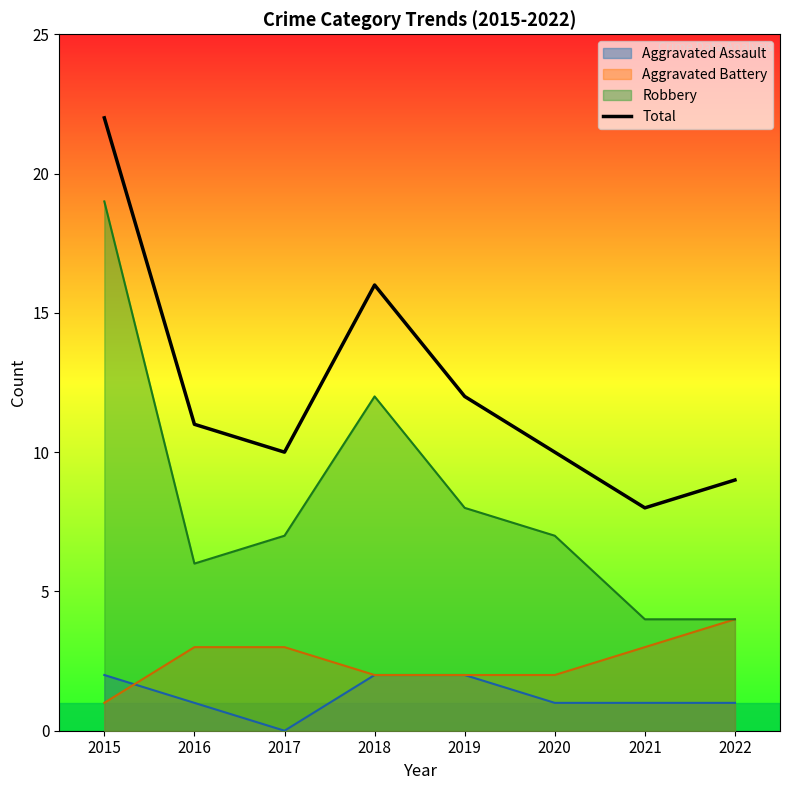

What is the ratio of the value at 2022 to the value at 2015?

0.4